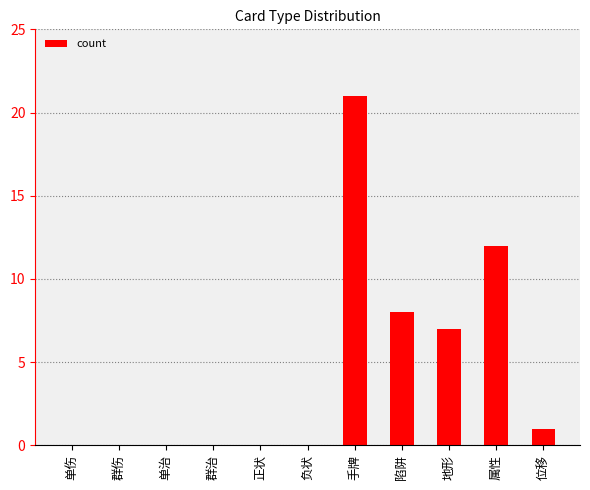

How many distinct data groups are displayed?

1